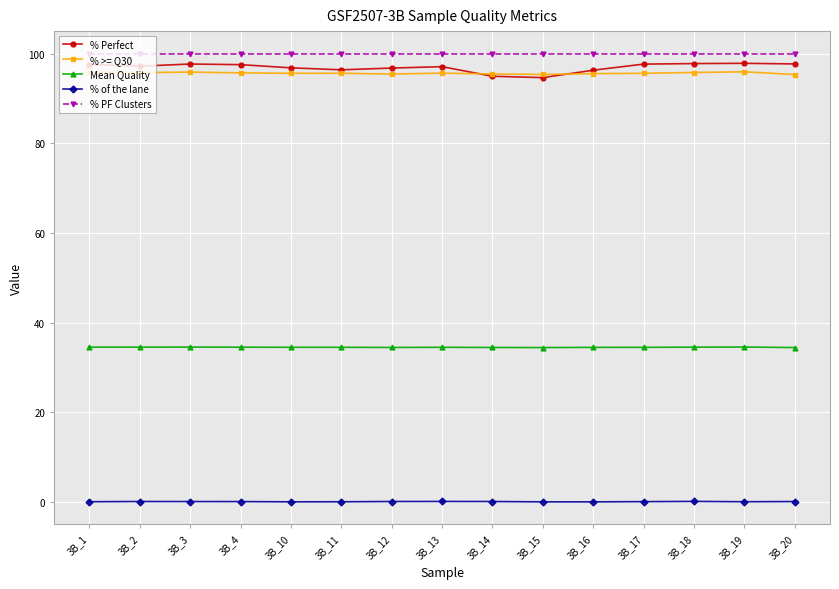

True or false: % Perfect has more than 2 interior local peaks.

True